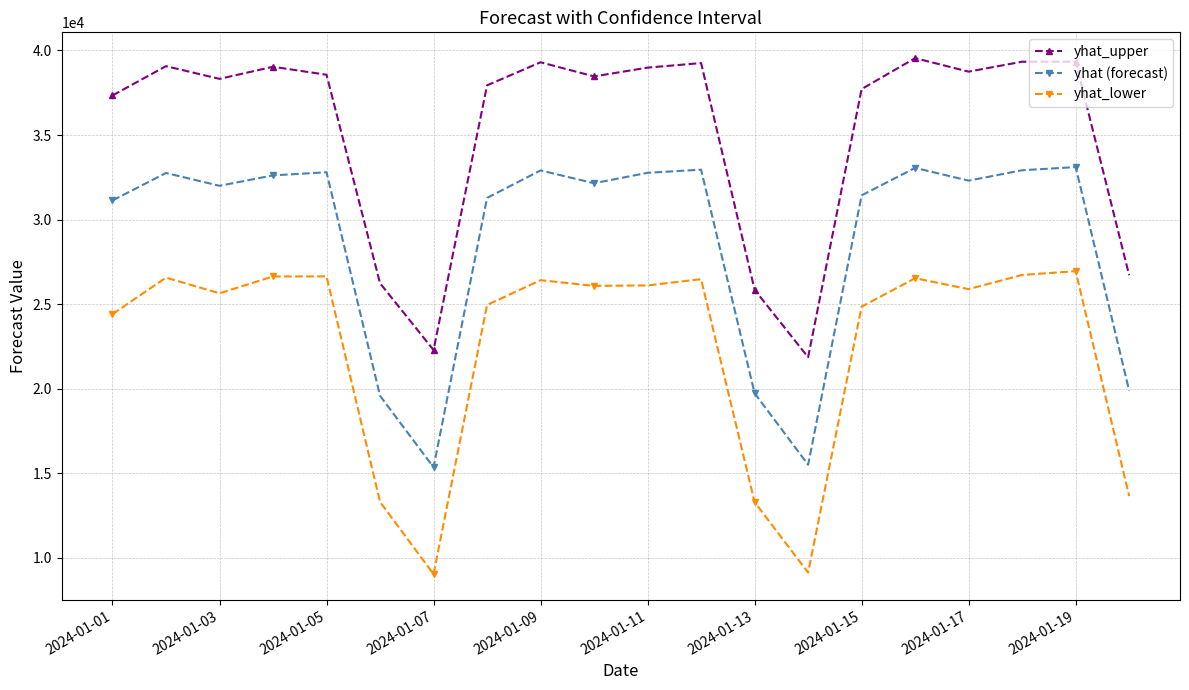

What is the minimum value for yhat_lower?

9026.8